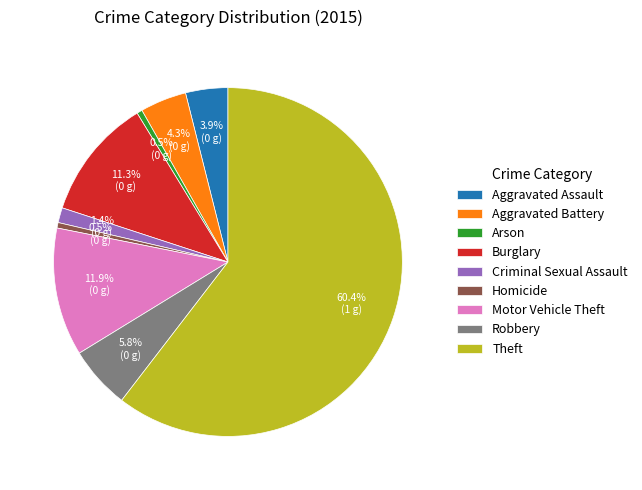

What is the largest slice in the pie chart?

Theft